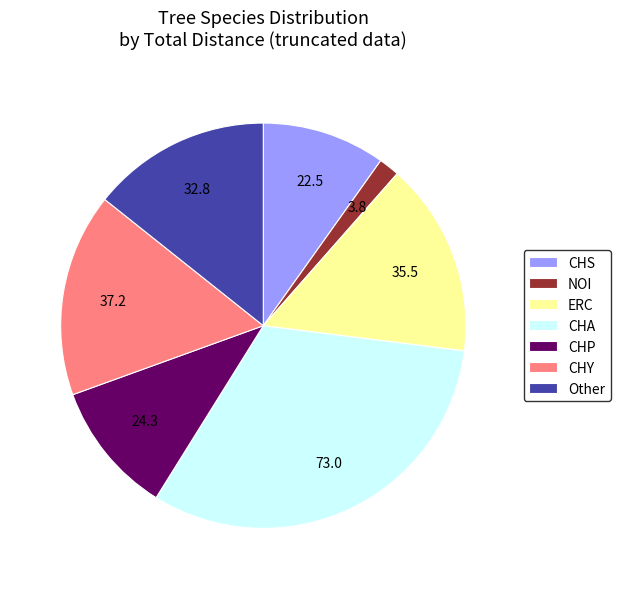

How many segments does this pie chart have?

7